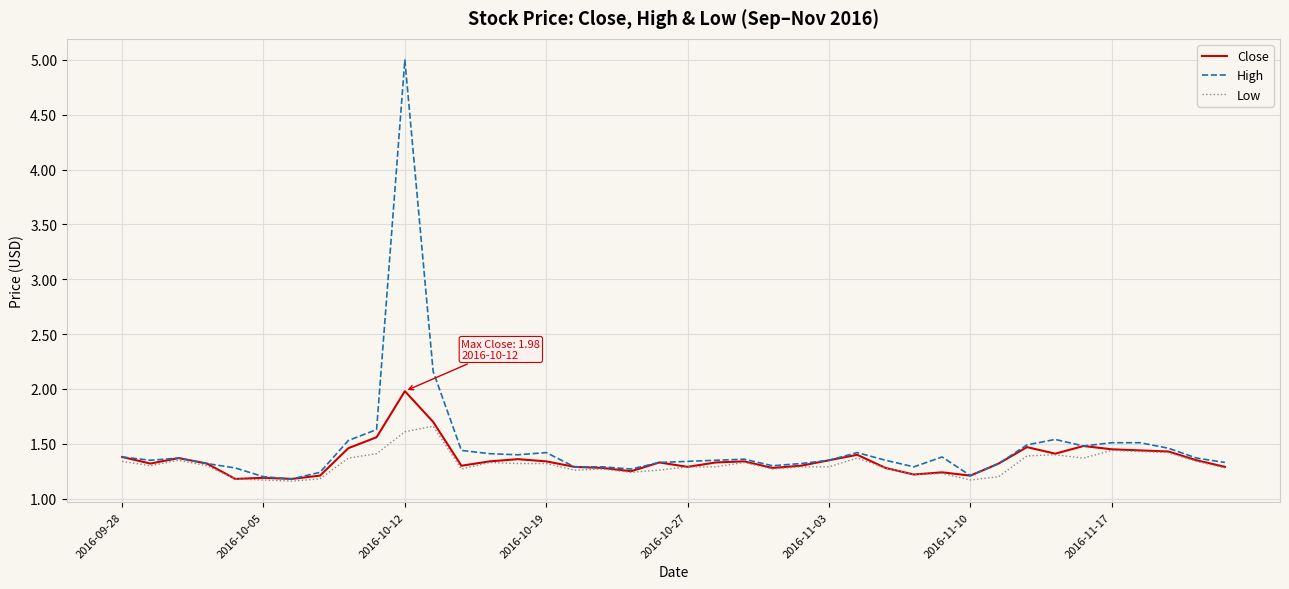

Which series has the largest range (max minus min)?

High